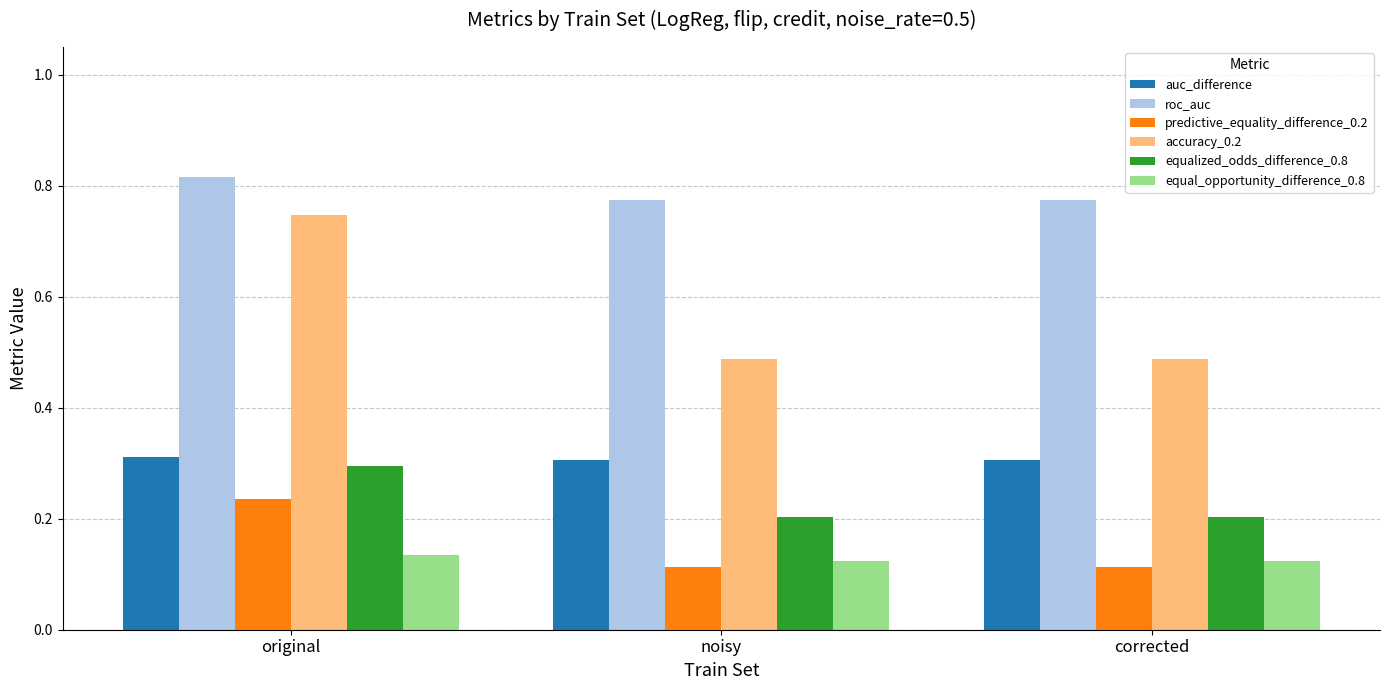

Which category has the highest value in the accuracy_0.2 series?

original